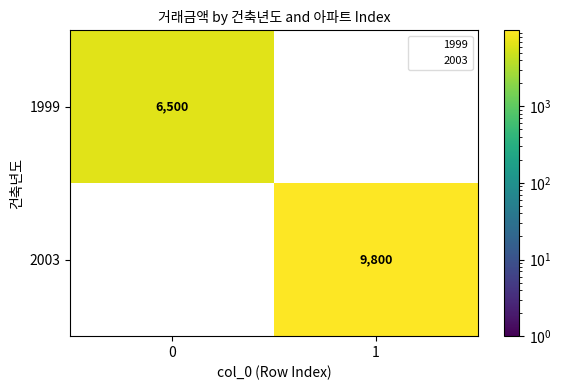

What is the difference between the maximum and minimum values in the 1999 series?

6500